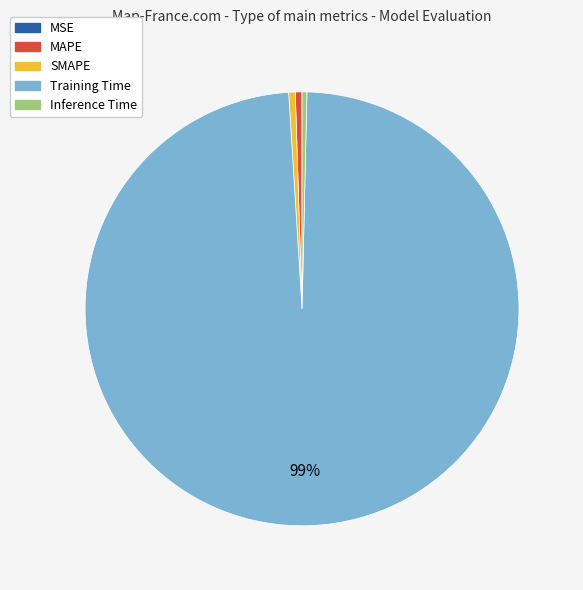

Is the sum of MAPE and SMAPE greater than half?

No